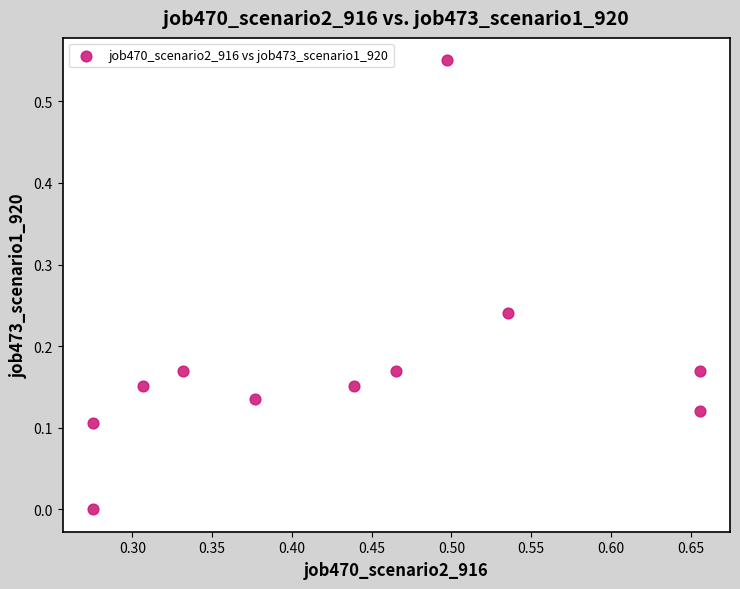

What is the range of X values (max minus min)?

0.4